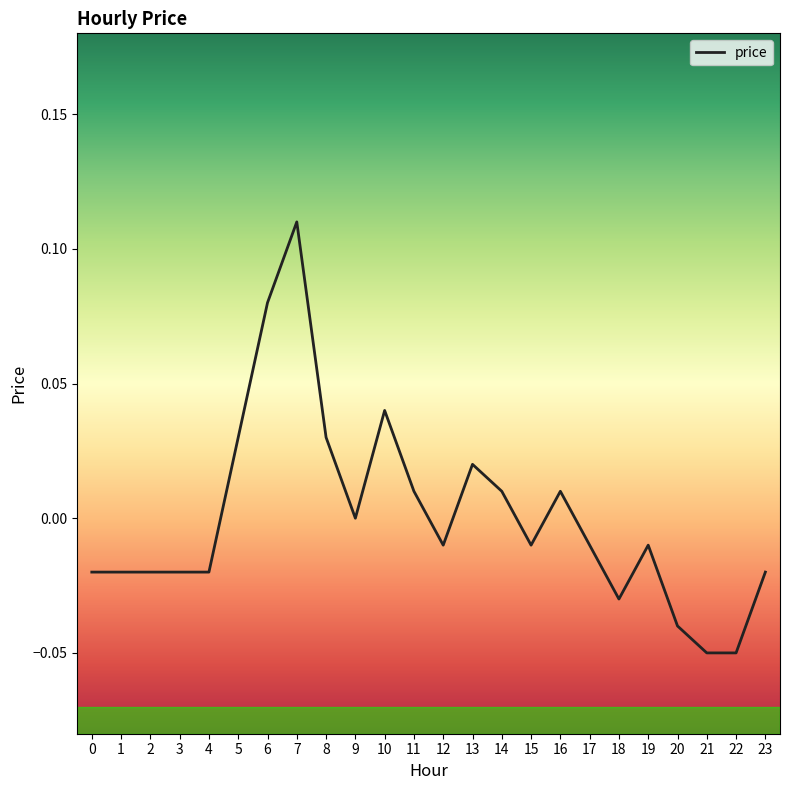

Which label corresponds to the largest value in the chart?

7